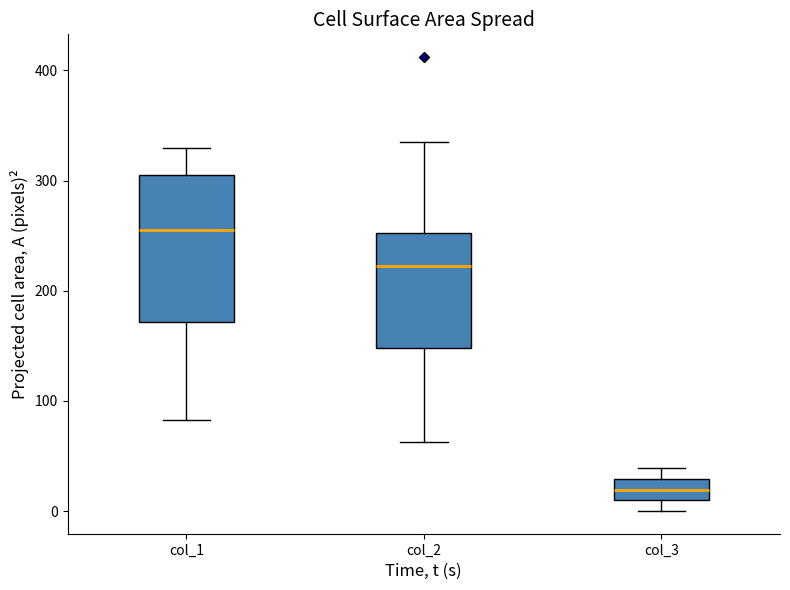

Comparing the boxes themselves (not the whiskers), which one is the tallest?

col_1